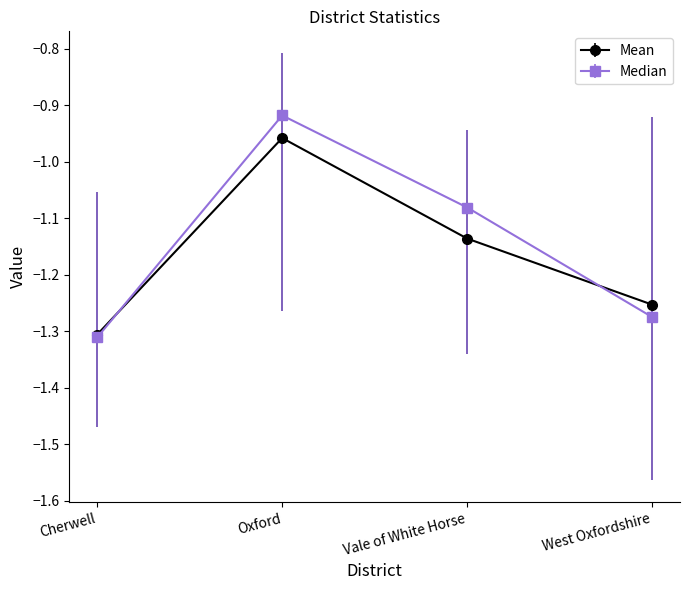

At how many categories does at least one series exceed -1?

1